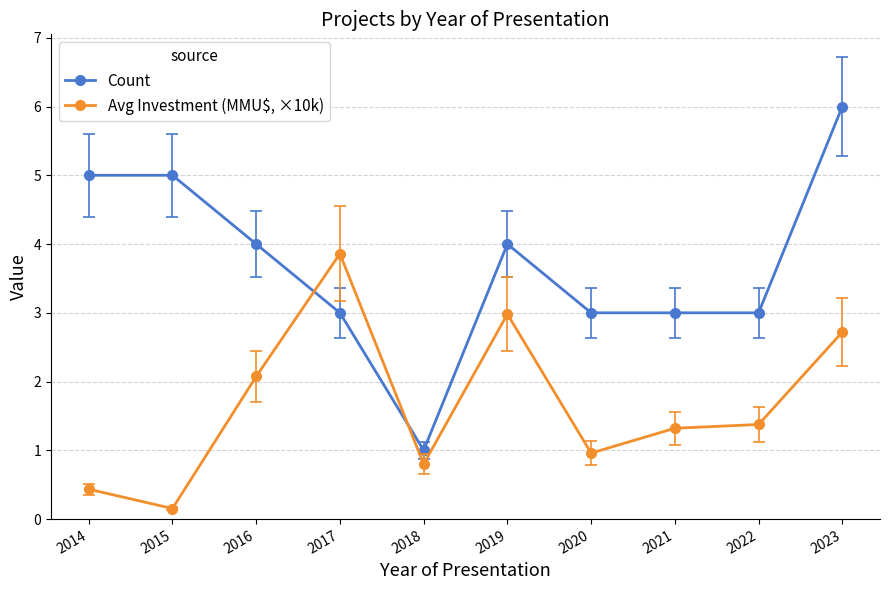

Reading left to right, list all the values displayed in this chart.

Count: 2014=5.0	2015=5.0	2016=4.0	2017=3.0	2018=1.0	2019=4.0	2020=3.0	2021=3.0	2022=3.0	2023=6.0
Avg Investment (MMU$, ×10k): 2014=0.4	2015=0.2	2016=2.1	2017=3.9	2018=0.8	2019=3.0	2020=1.0	2021=1.3	2022=1.4	2023=2.7